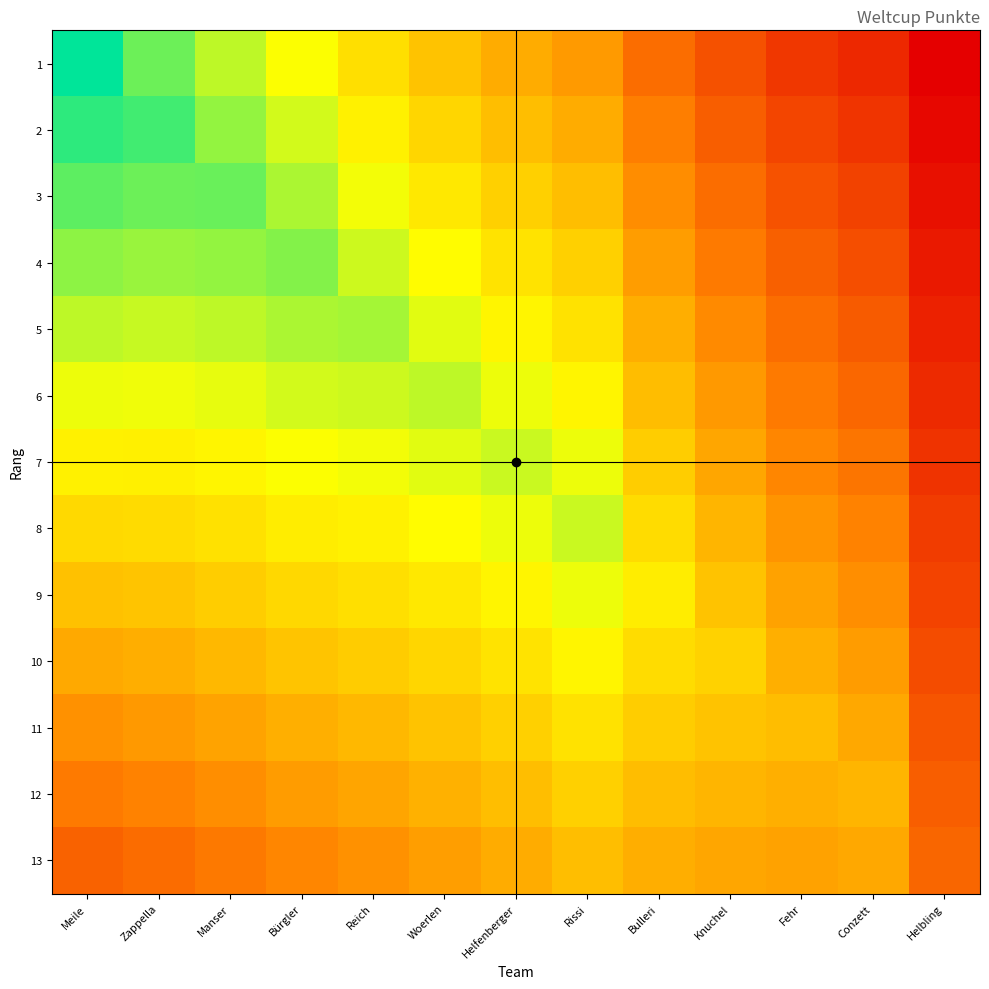

Rank the series by their maximum value, from lowest to highest.

13, 12, 11, 10, 9, 8, 7, 6, 5, 4, 3, 2, 1